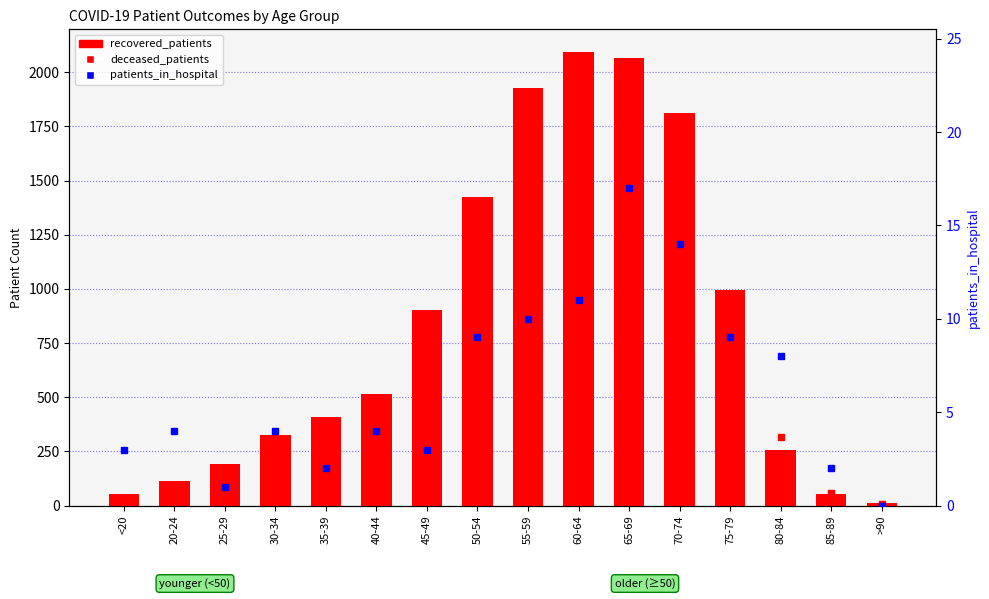

How many values in the patients_in_hospital series exceed 4?

7